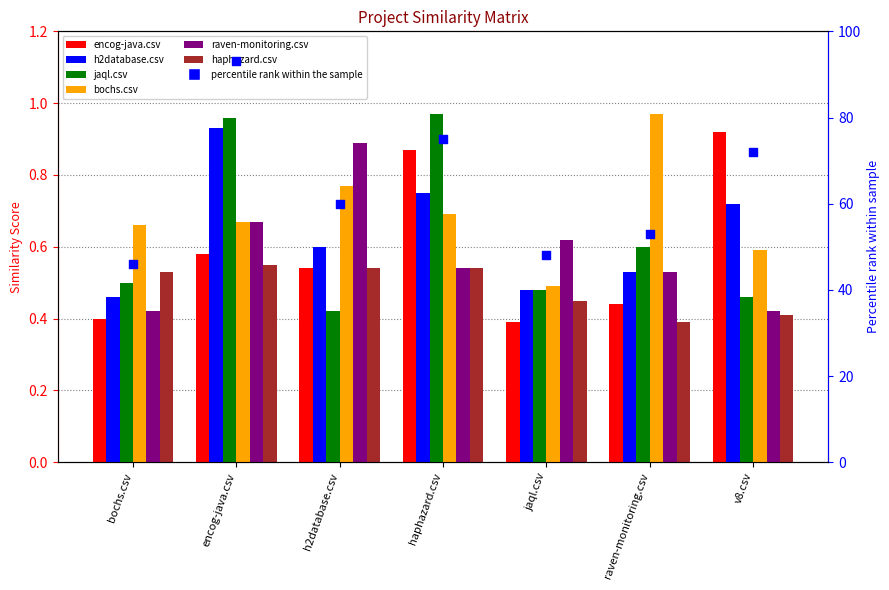

Is the value of encog-java.csv at encog-java.csv greater than the value of jaql.csv at jaql.csv?

Yes